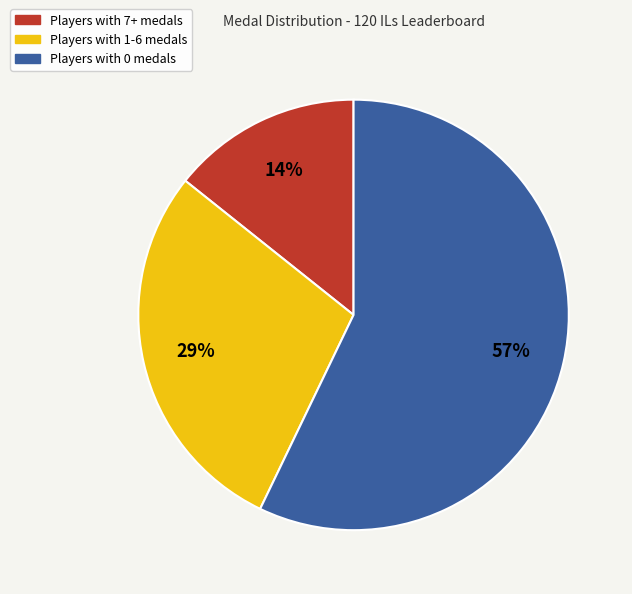

How many segments does this pie chart have?

3